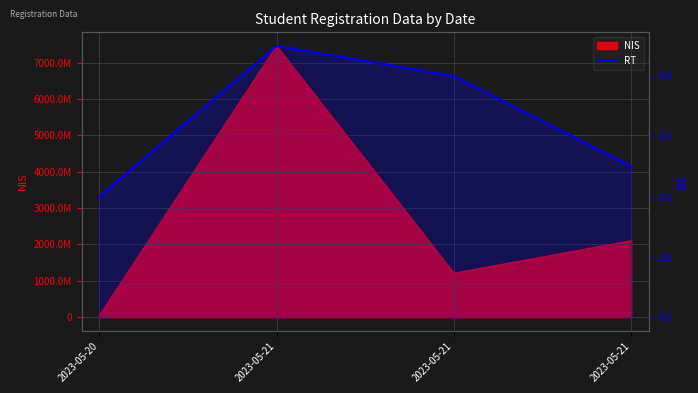

The chart shows a value of 4 at 2023-05-21. True or false?

False